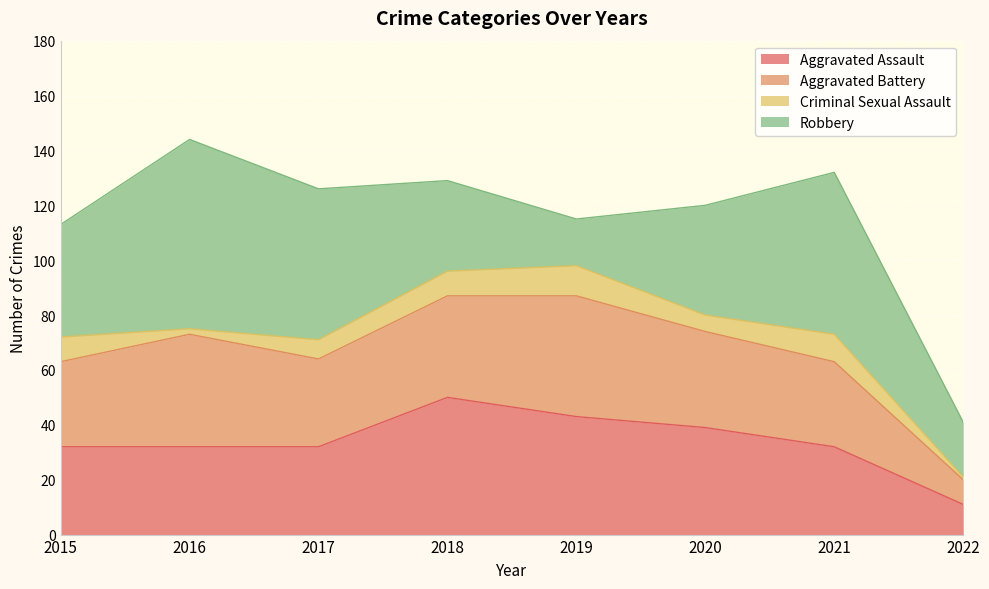

True or false: Criminal Sexual Assault and Robbery intersect in this chart.

False